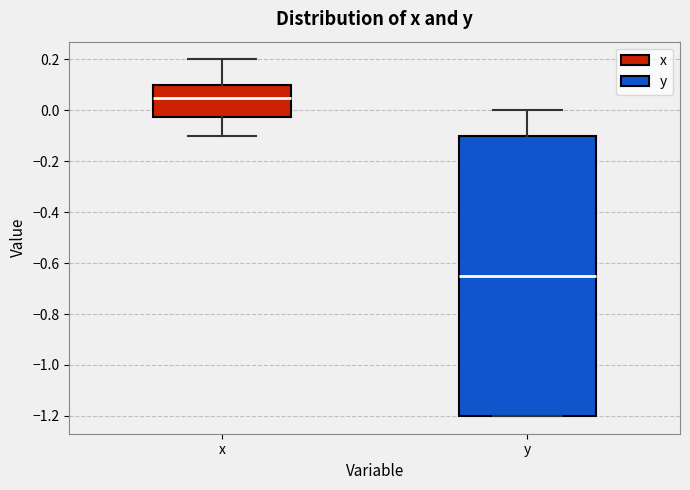

Where is the lower edge of the box for y on the y-axis? The values are not printed on the chart, so give them approximately, as read against the axis.

-1.20